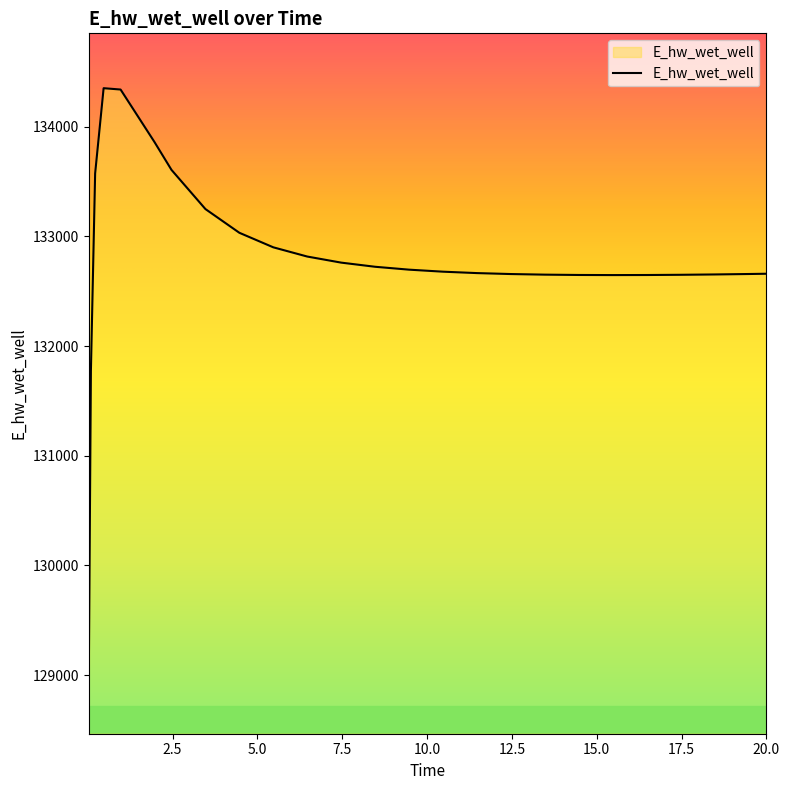

What is the minimum value shown in the chart?

128966.8